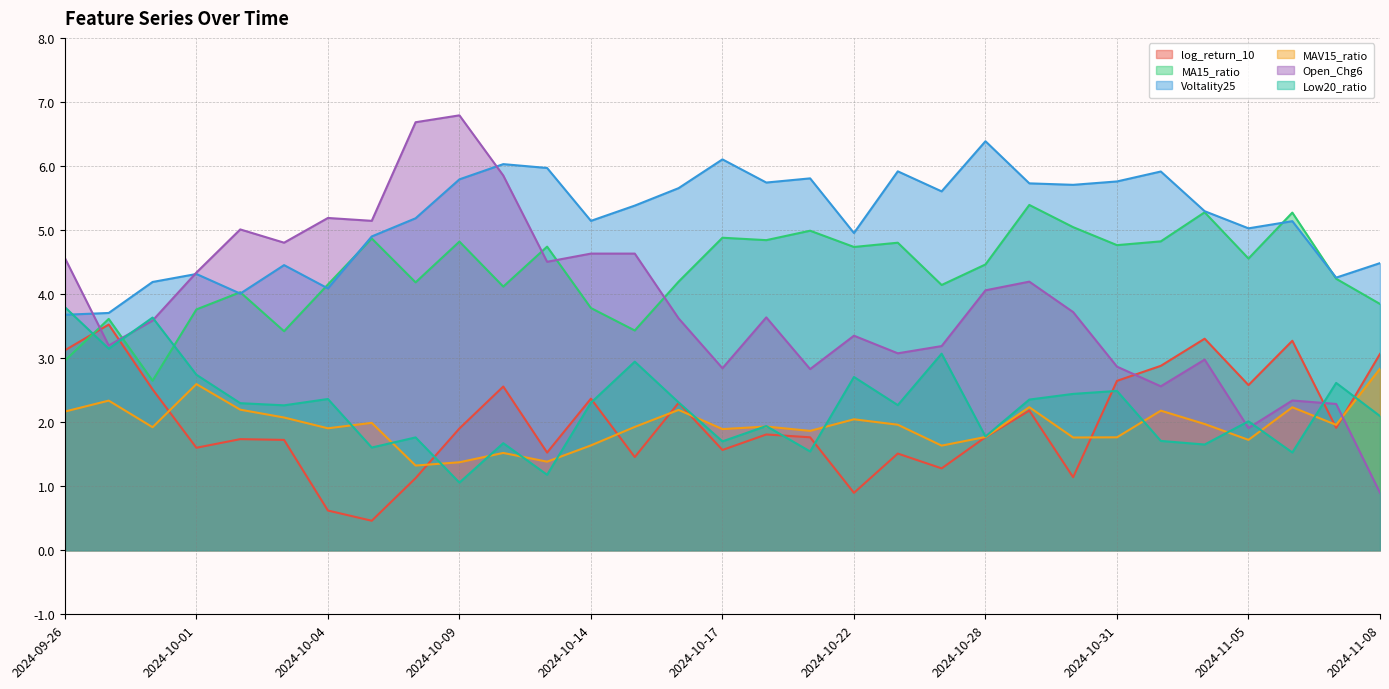

What is the label of the 9th point from the right?

2024-10-29